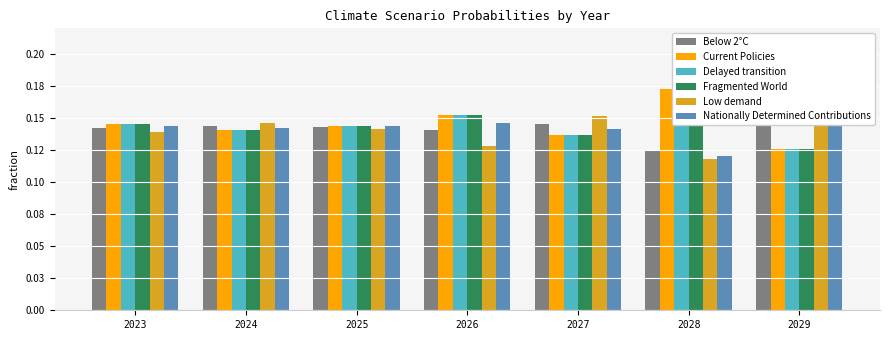

How many Delayed transition values are between 0 and 1?

7